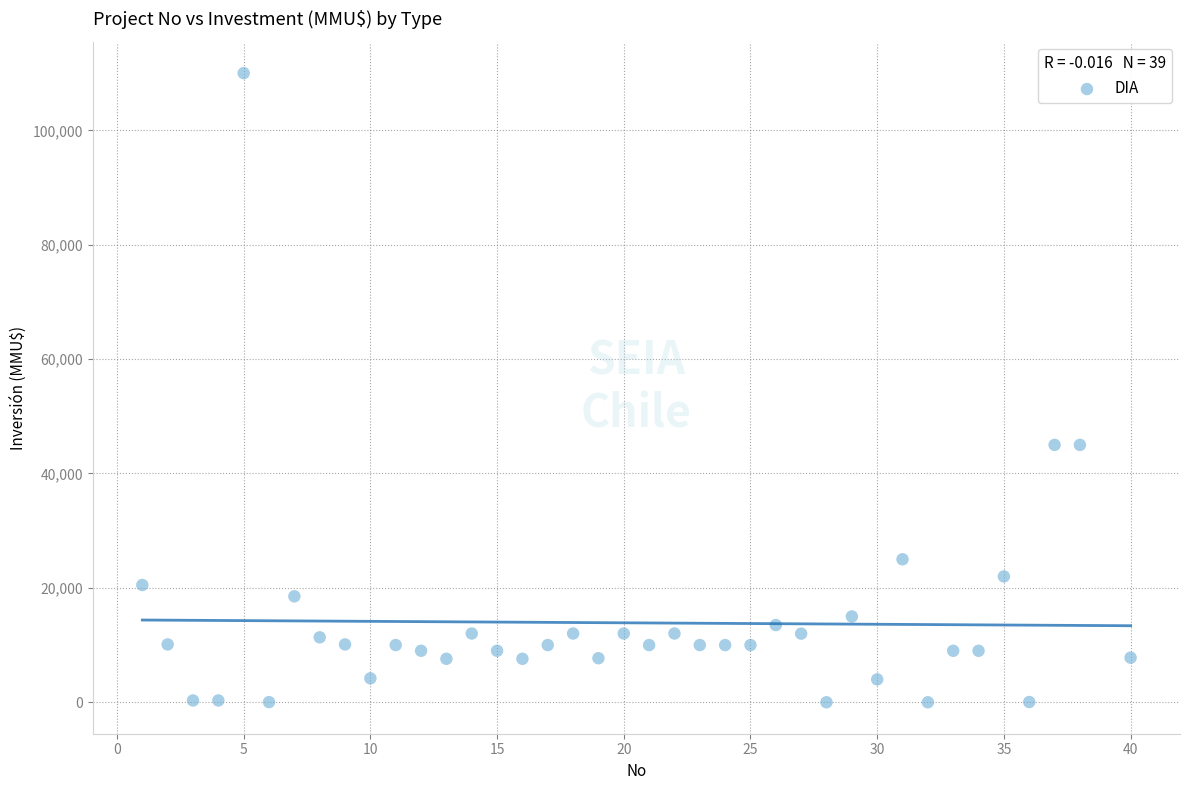

What is the range of Y values (max minus min)?

110000